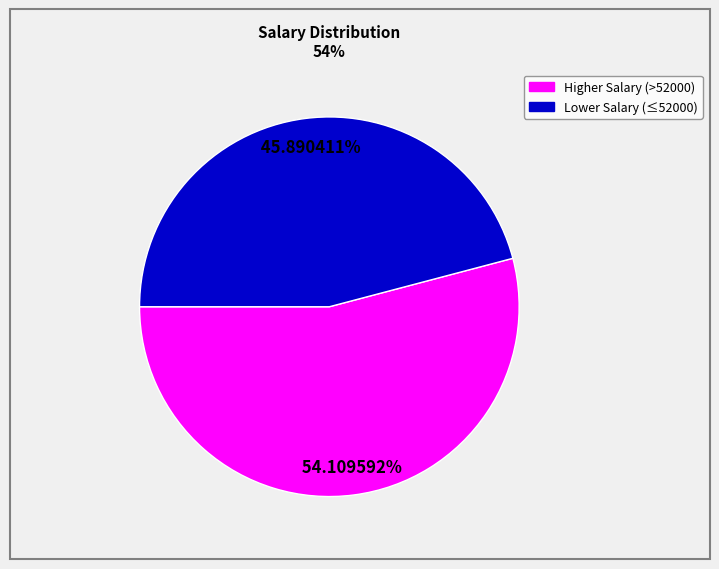

Does any single category account for the majority?

Yes